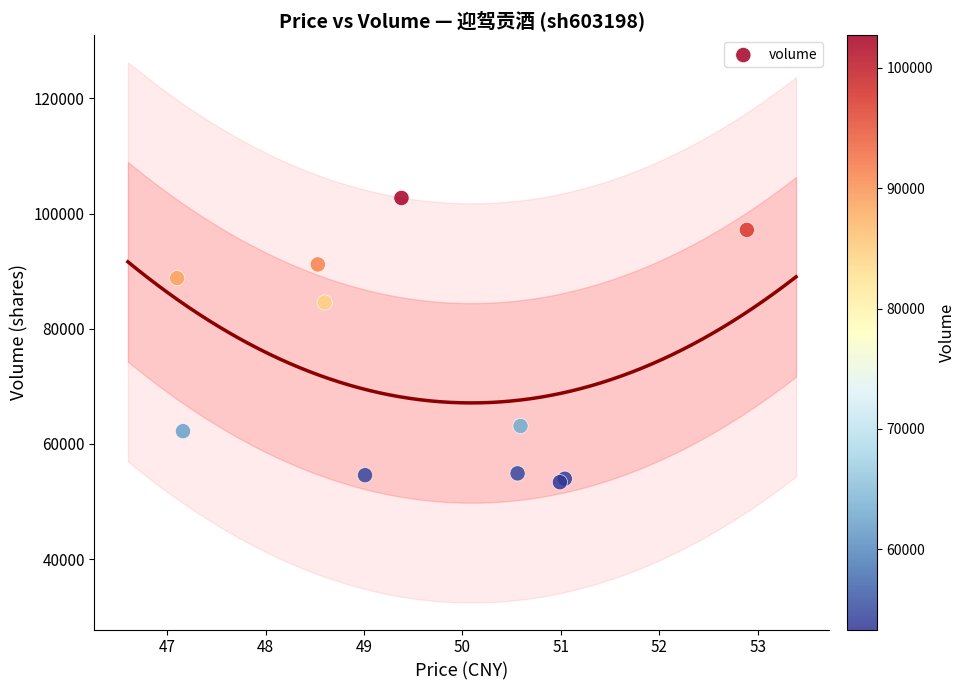

What Y value in the scatter plot is closest to 78026?

84550